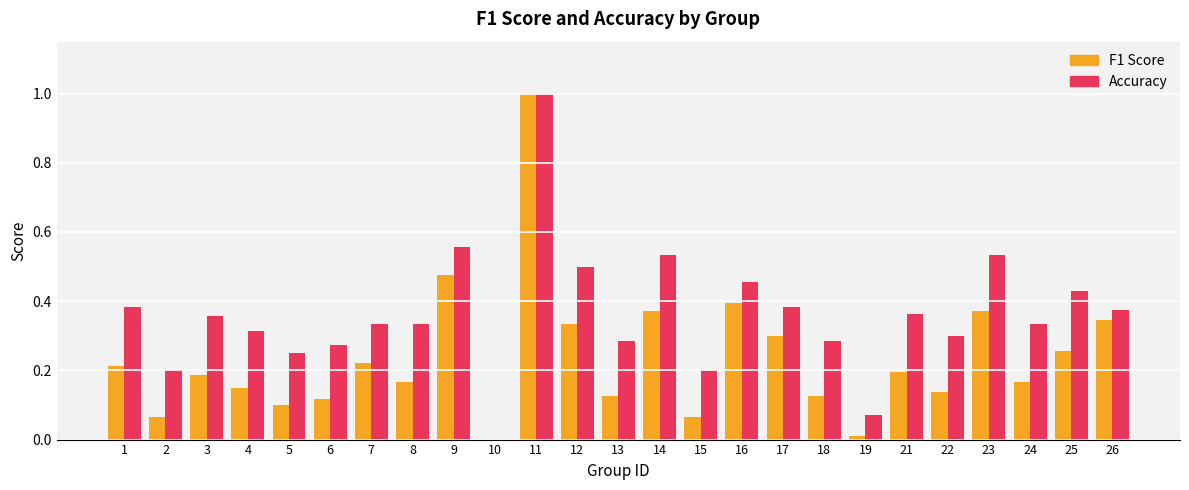

What is the greatest value displayed?

1.0